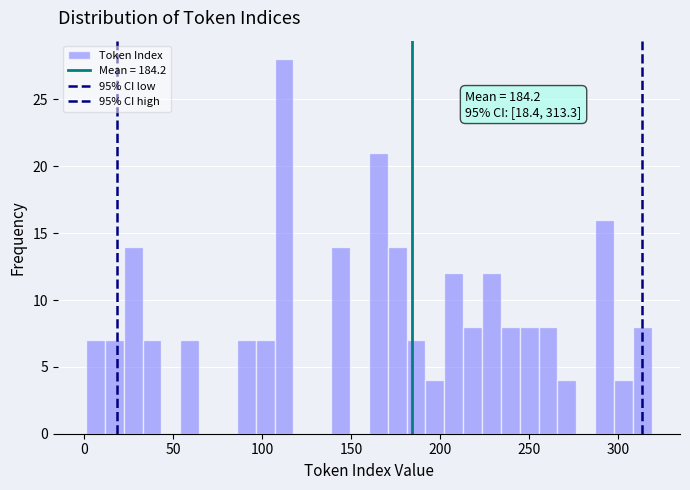

Around what value on the x-axis is the tallest bar? Give the approximate position of its centre, as read against the axis.

110